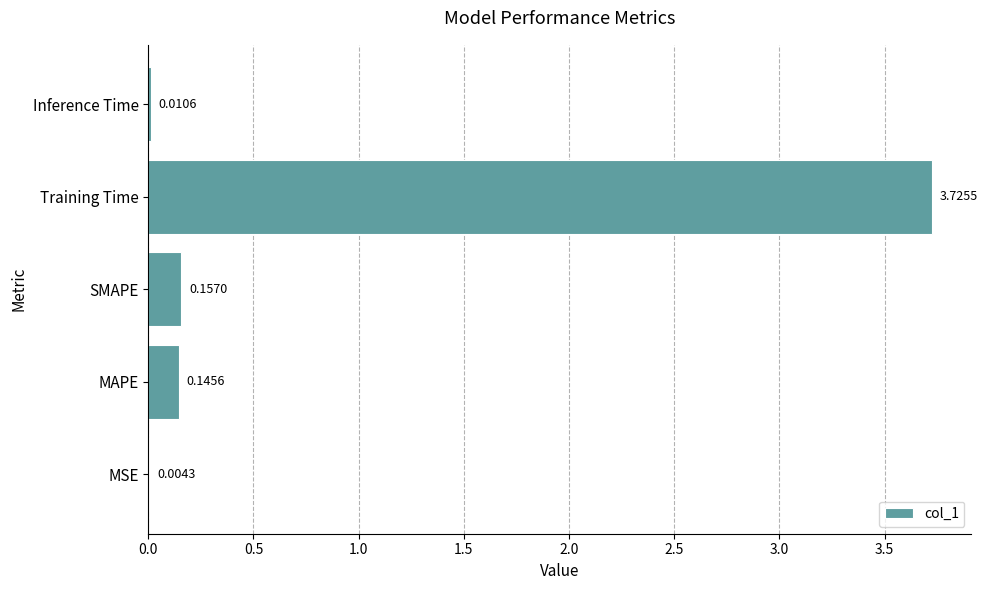

Are the bars horizontal?

Yes